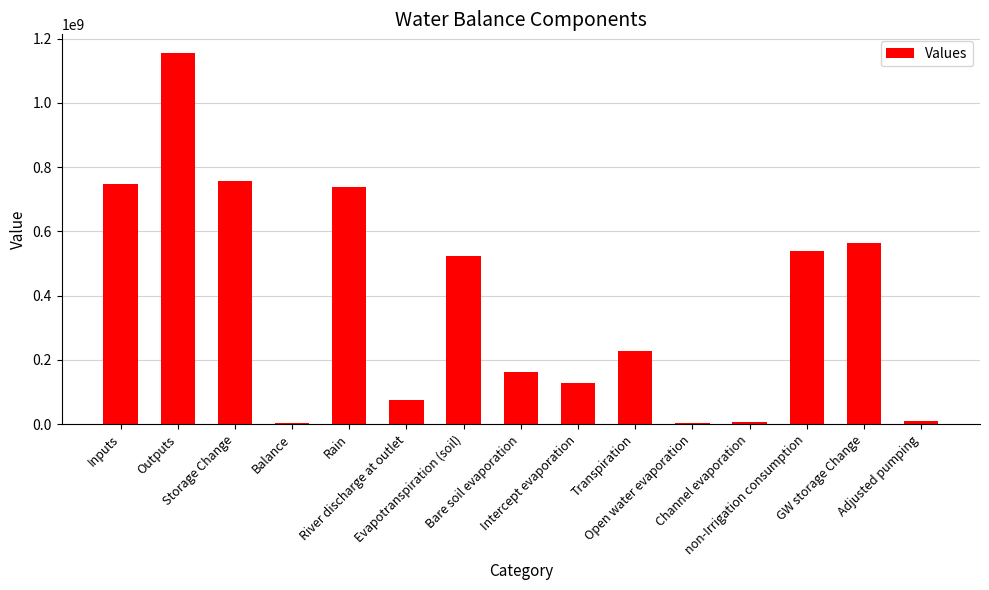

Count the number of data series in this chart.

1